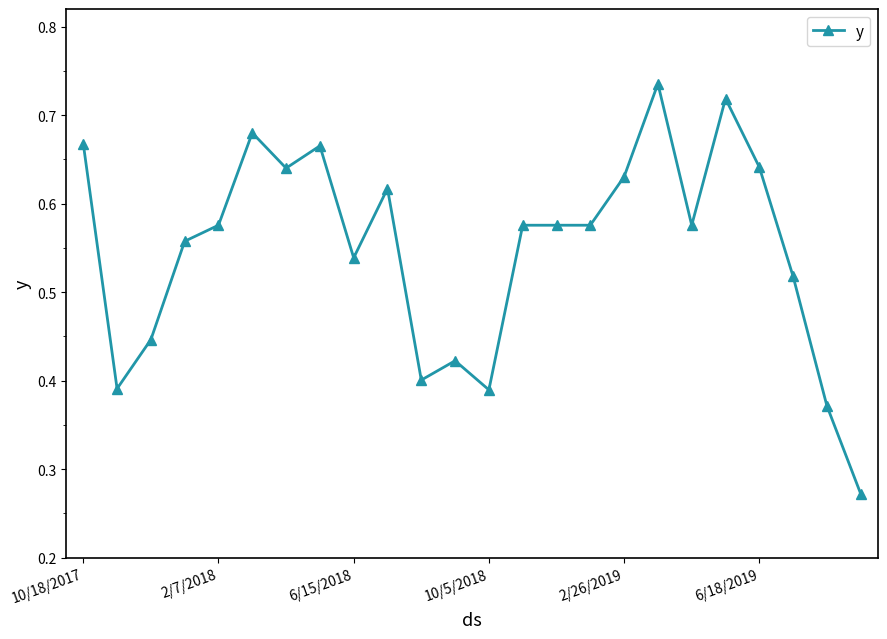

How many lines are shown in the chart?

1